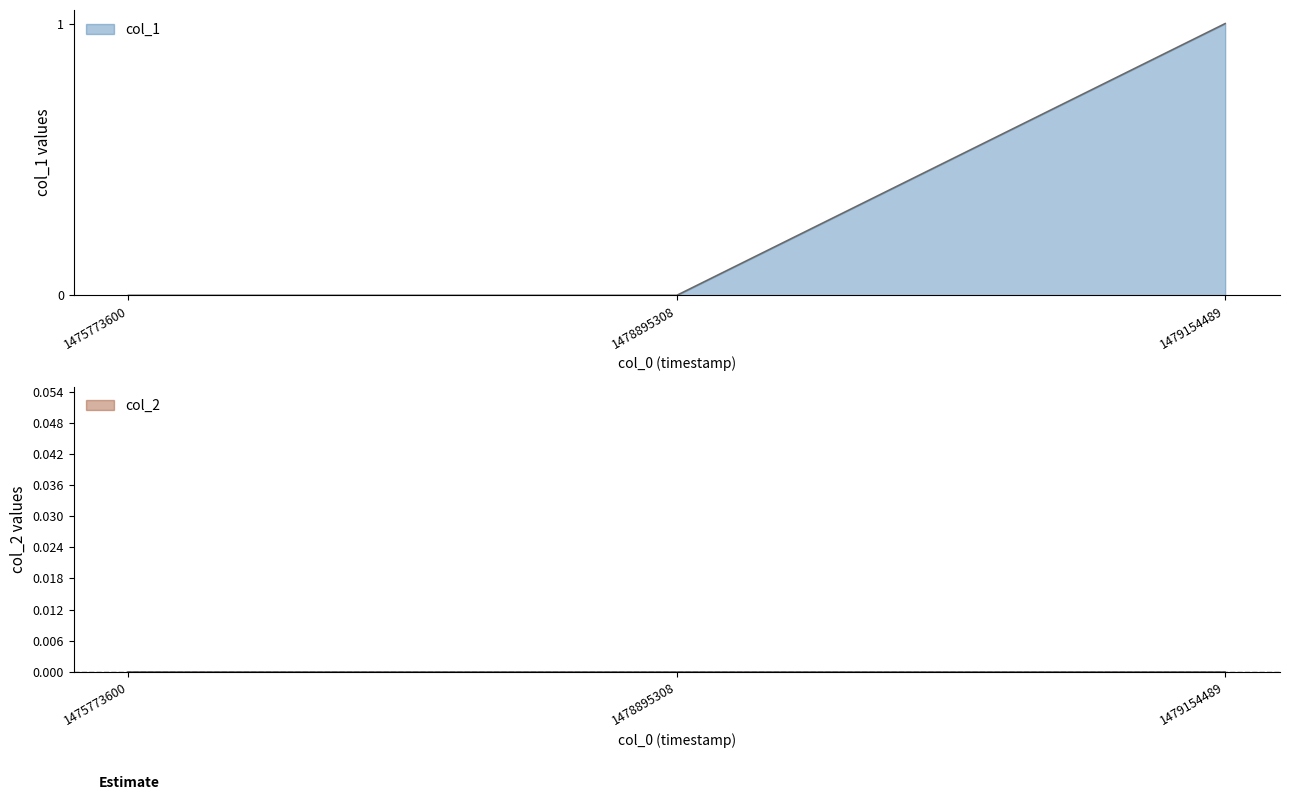

What is the greatest value displayed?

1